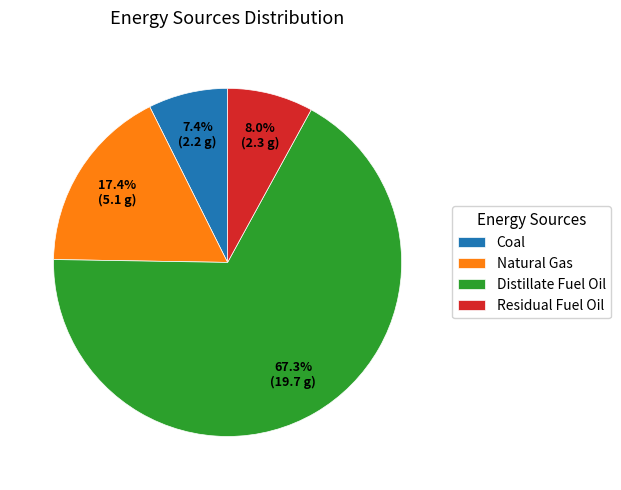

Is the sum of Natural Gas and Coal greater than half?

No